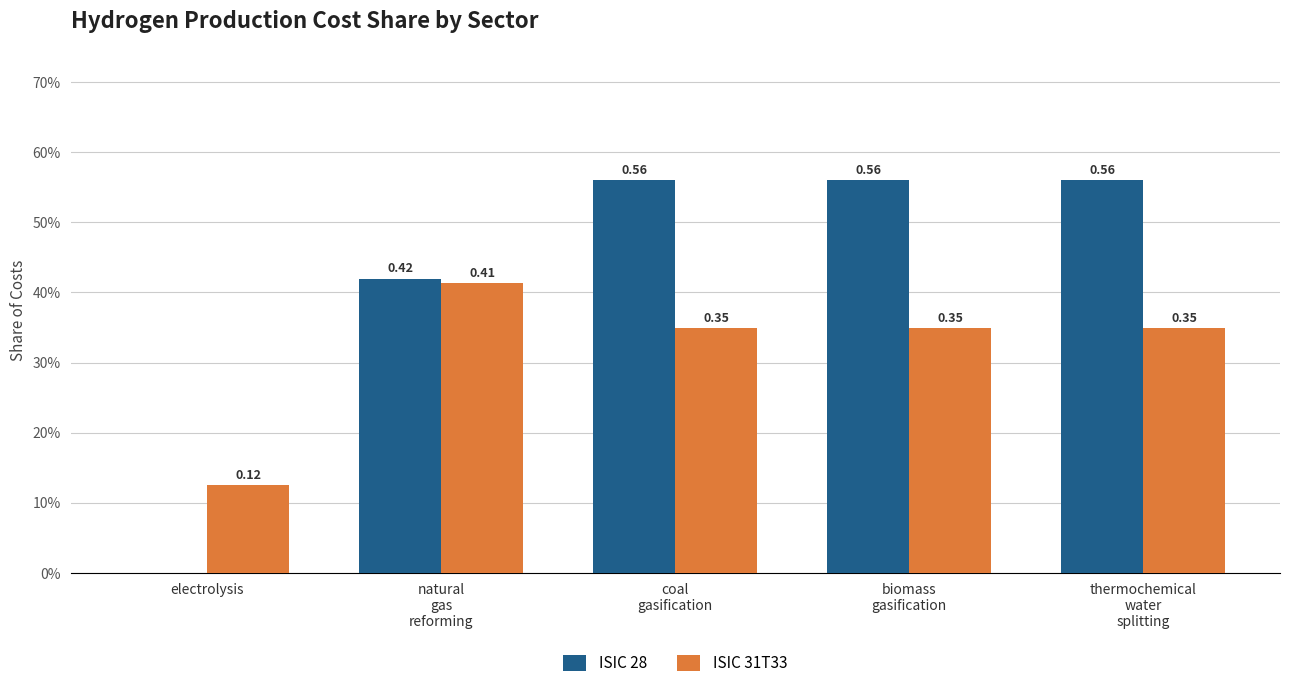

Are the bars grouped side by side (vs. stacked)?

Yes